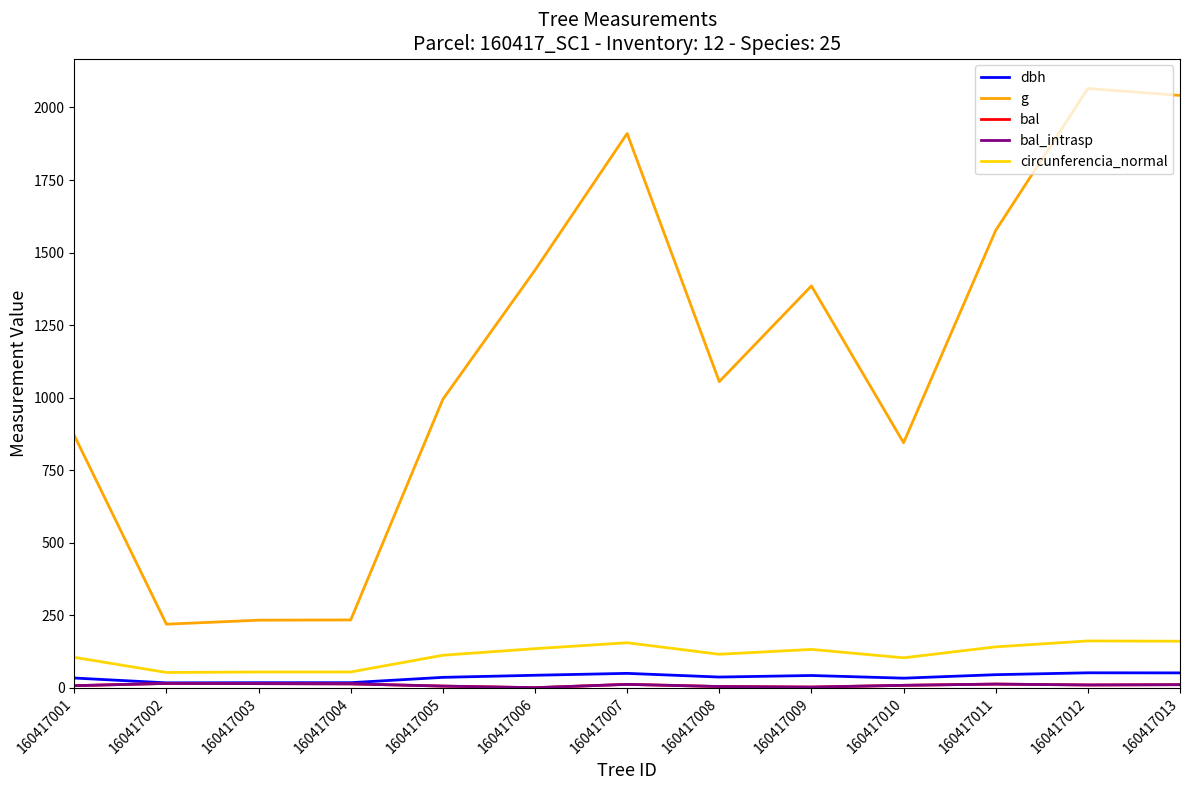

Which series changed the most between 160417006 and 160417009?

g